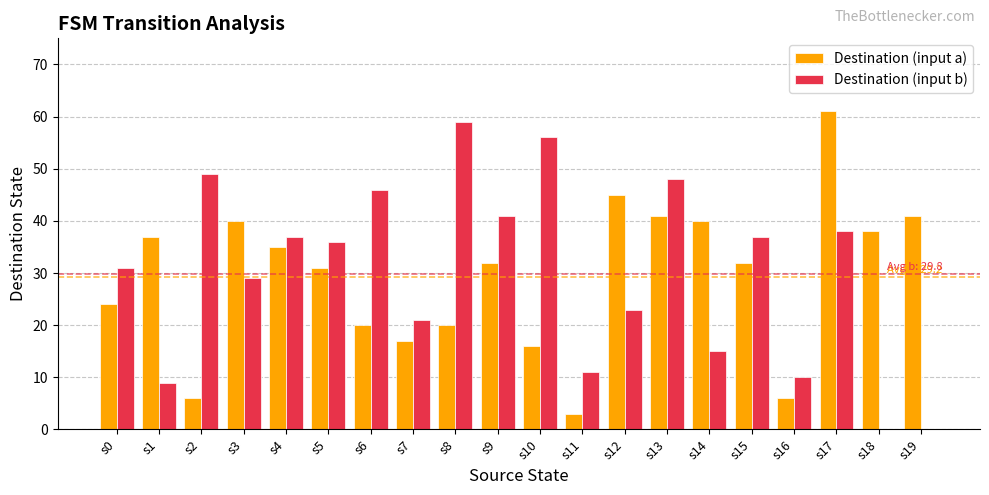

What is the total value across all series at s13?

89